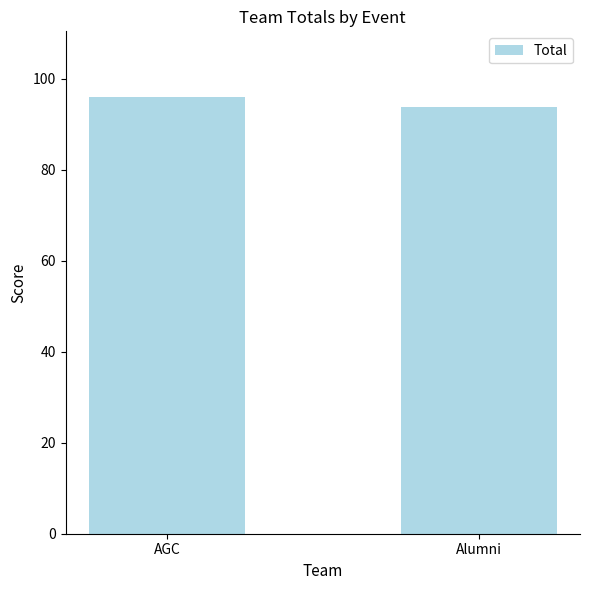

Does the chart contain stacked bars?

No